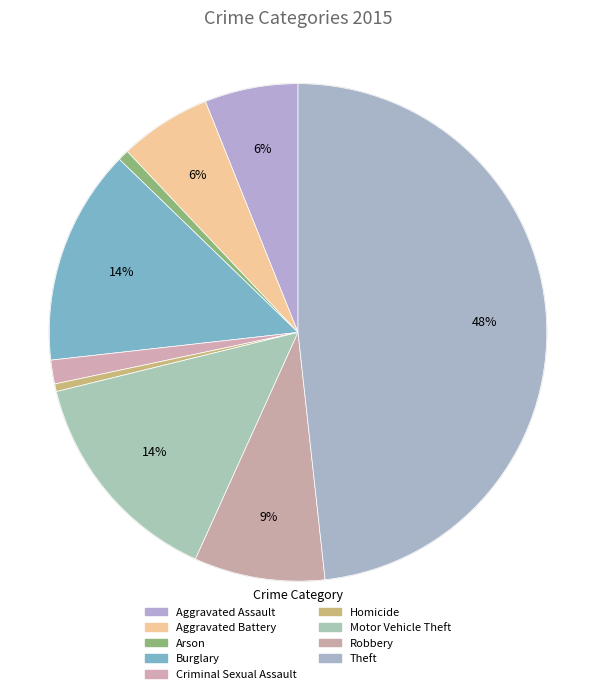

How many segments does this pie chart have?

9